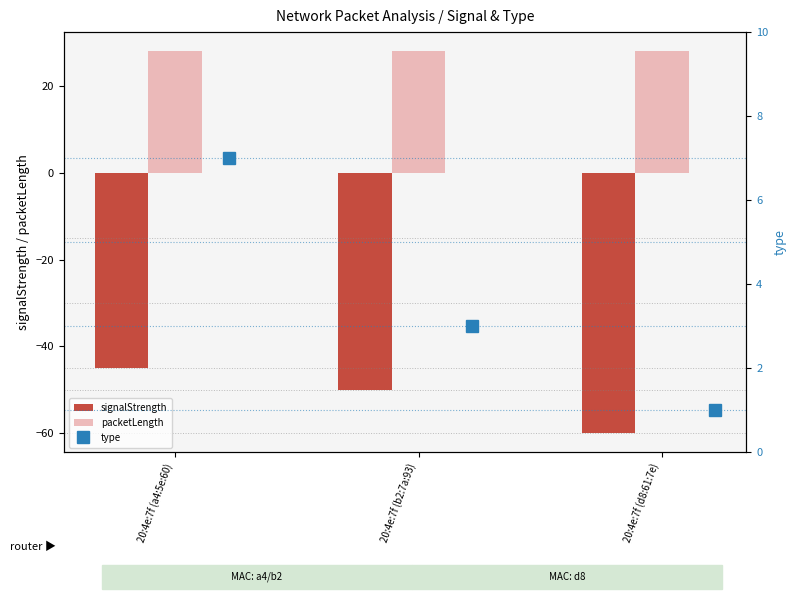

Is it true that signalStrength equals -62 at 20:4e:7f (a4:5e:60)?

False